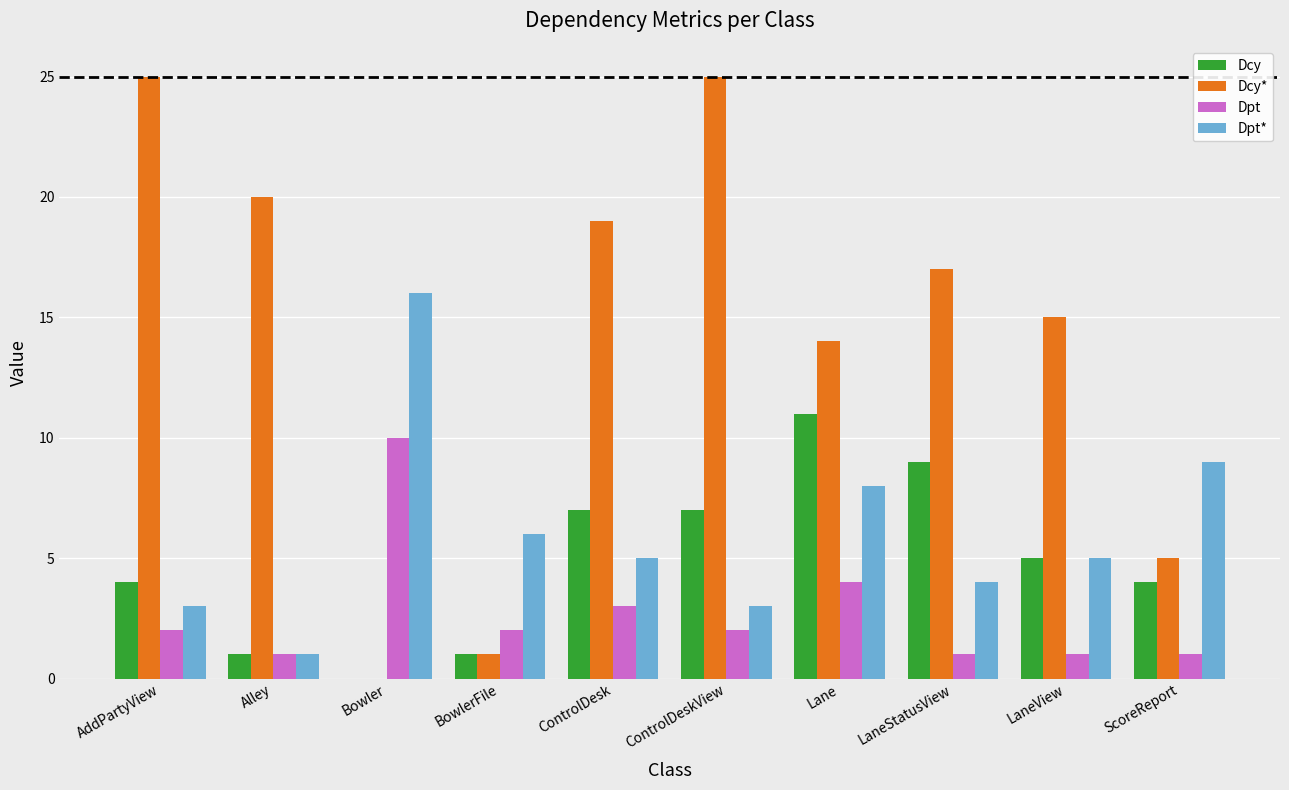

Is the value of Dpt* at ScoreReport greater than the value of Dcy* at Bowler?

Yes